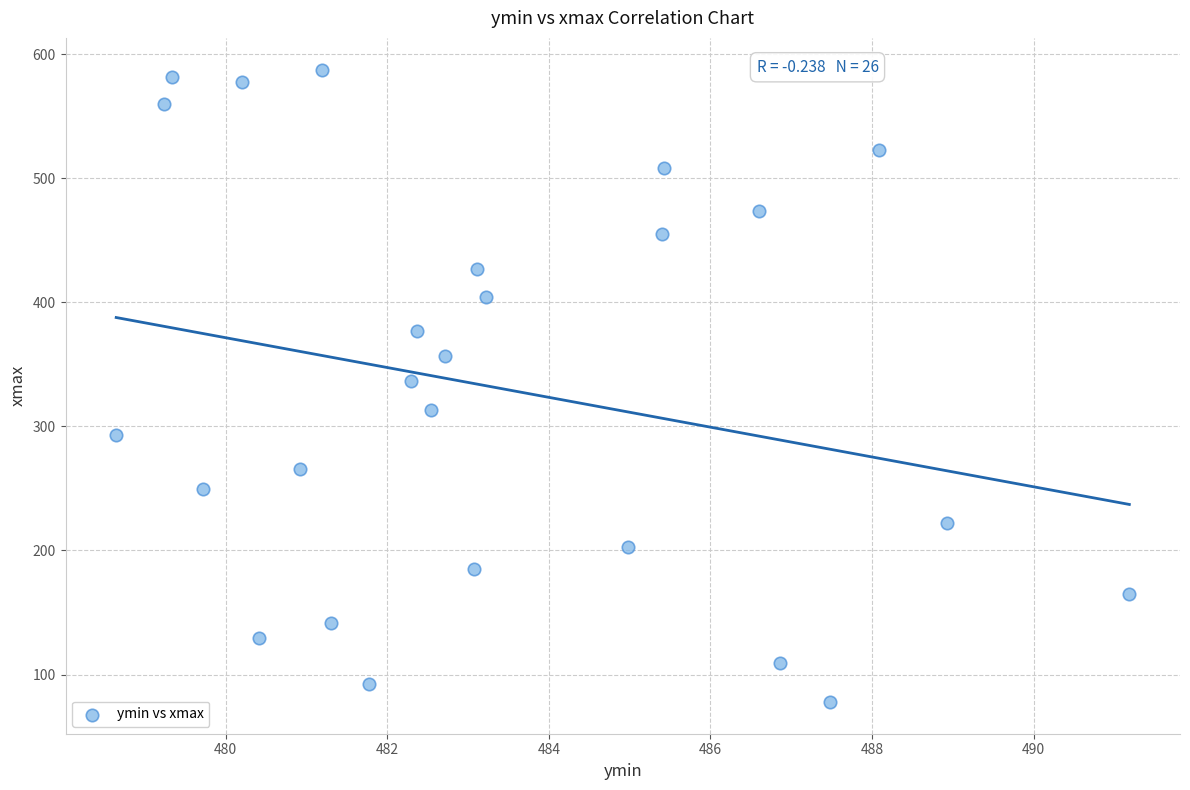

What is the range of X values (max minus min)?

12.5